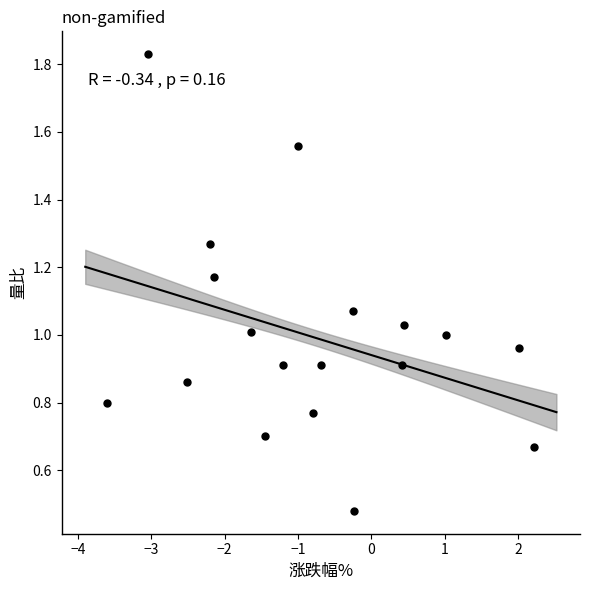

What is the range of X values (max minus min)?

5.8